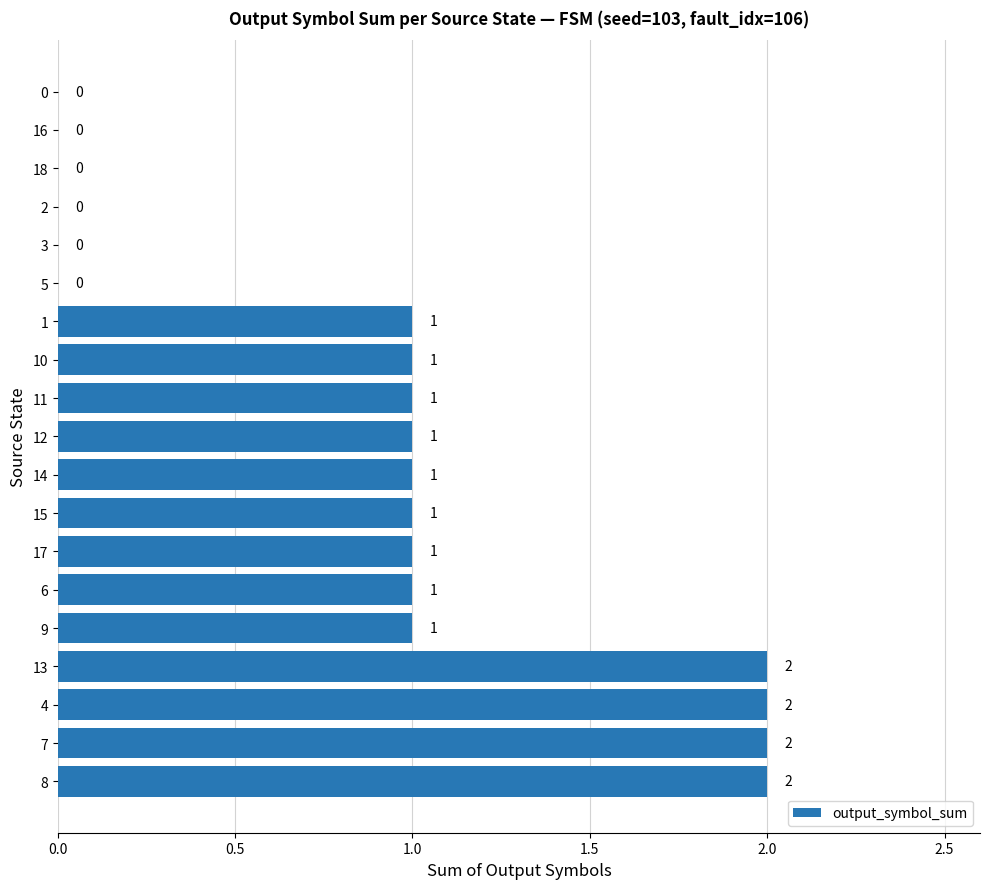

True or false: the data shows 3 at 7.

False